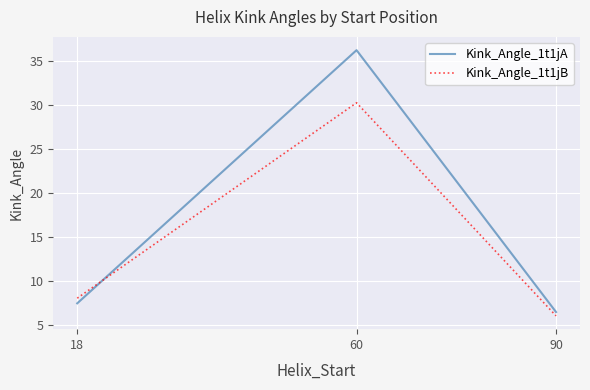

Does the chart display data point markers on the line(s)?

No